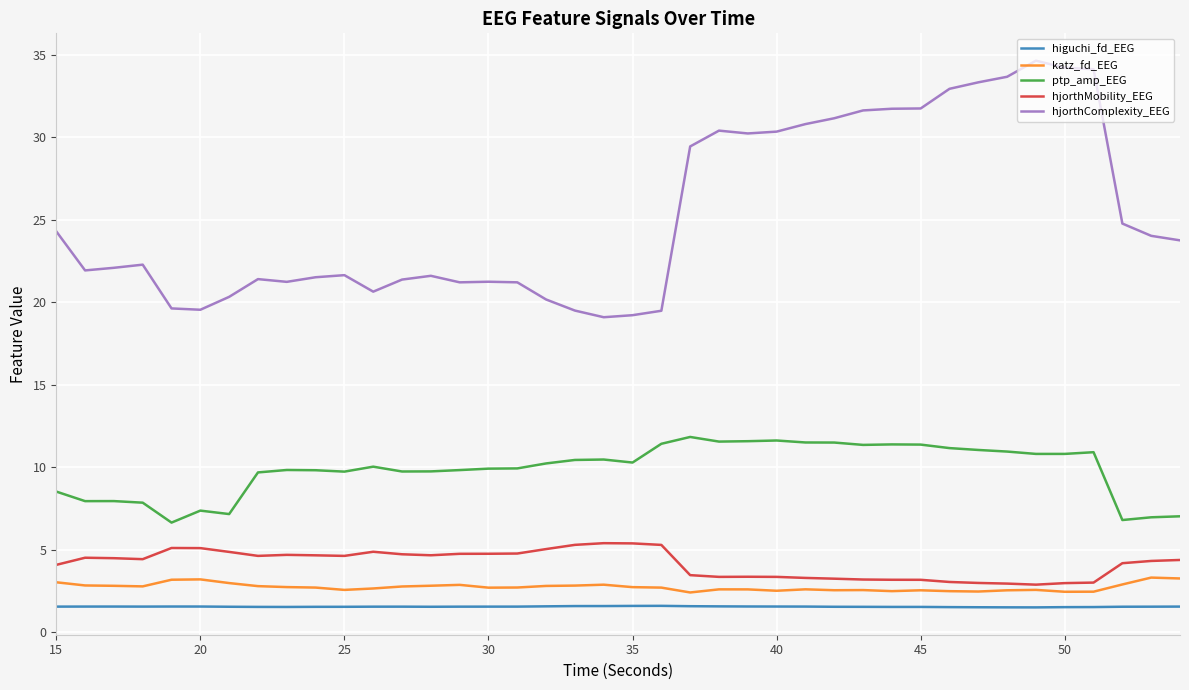

What is the minimum value shown in the chart?

1.5